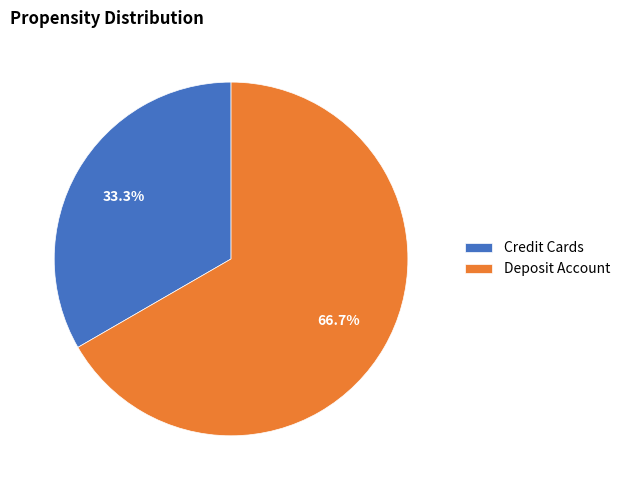

To the nearest percent, what is the difference between the Deposit Account and Credit Cards slice percentages?

33%